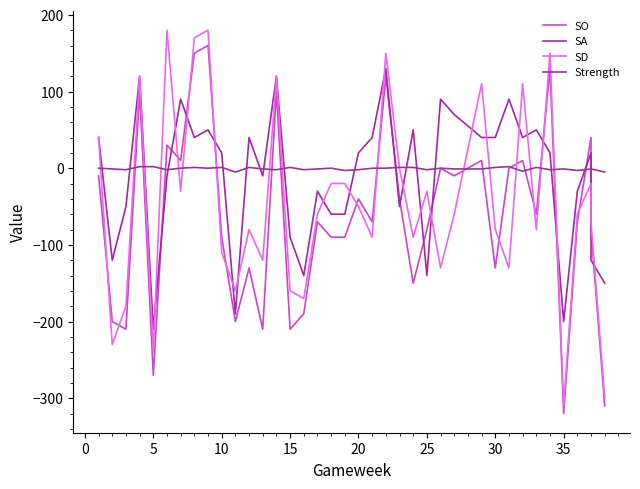

Reading left to right, what are all the values shown in this chart?

SO: -10	-200	-210	100	-270	30	10	150	160	-90	-200	-130	-210	100	-210	-190	-70	-90	-90	-40	-70	120	-40	-150	-80	0	-10	10	-130	0	10	-60	130	-320	-70	40	-80	-310
SA: 40	-120	-50	120	-210	-10	90	40	50	20	-190	40	-10	120	-90	-140	-30	-60	-60	20	40	130	-50	50	-140	90	70	40	40	90	40	50	20	-200	-30	20	-120	-150
SD: 40	-230	-180	120	-240	180	-30	170	180	-110	-160	-80	-120	120	-160	-170	-60	-20	-20	-50	-90	150	0	-90	-30	-130	-60	110	-80	-130	110	-80	150	-310	-60	-20	-70	-300
Strength: 0	-1	-2	2	2	-2	0	1	0	1	-5	1	-1	-2	1	-2	-1	0	-3	-2	0	0	1	1	-2	0	-1	-1	1	2	-4	1	-2	-1	-3	-1	-1	-5